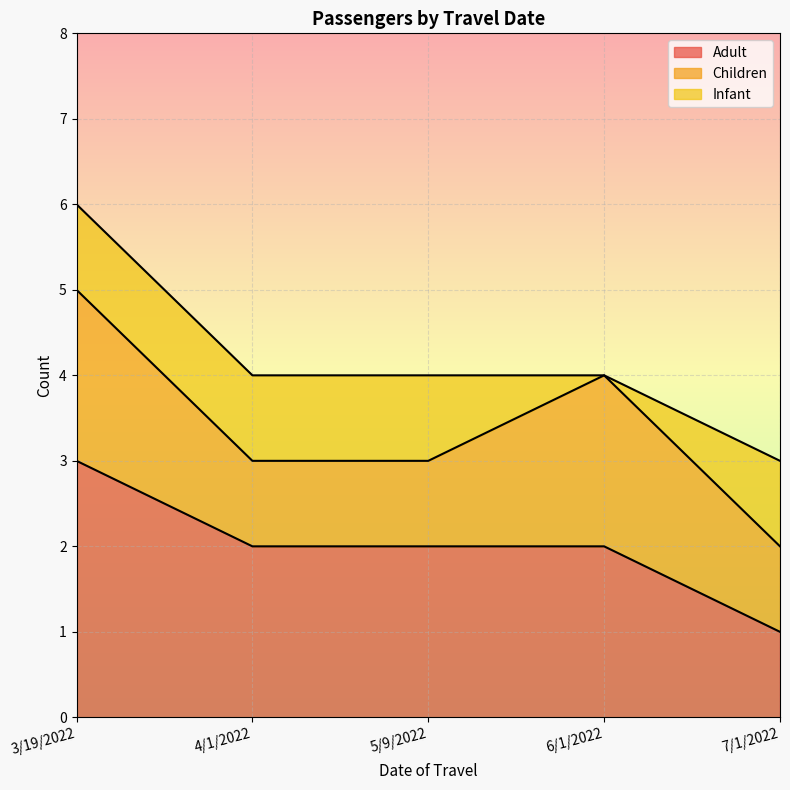

How many lines are shown in the chart?

3